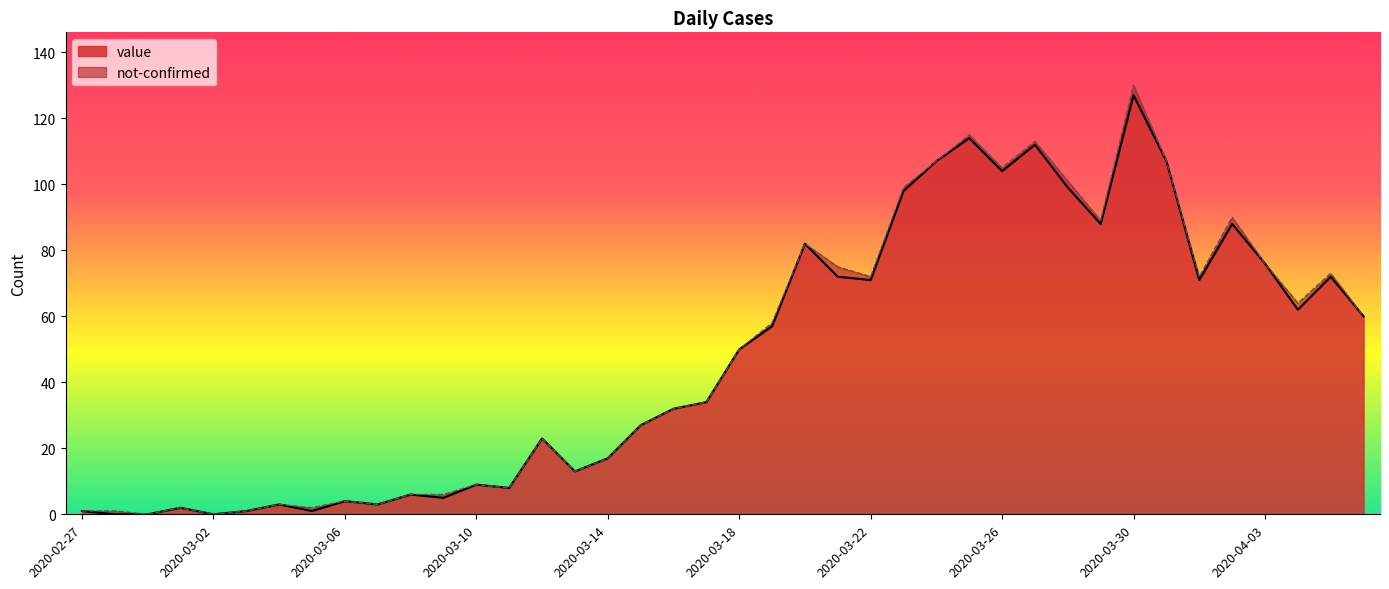

What is the value of the 22nd point from the left?

57